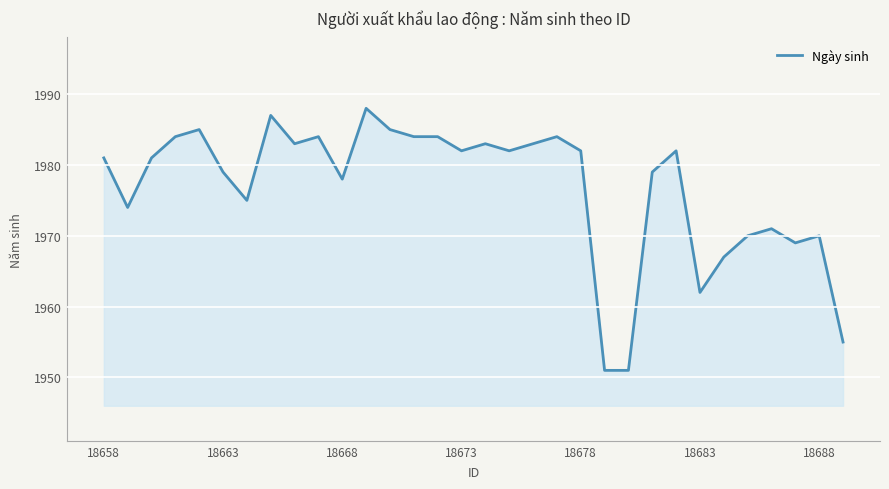

What is the difference between the maximum and minimum values?

37